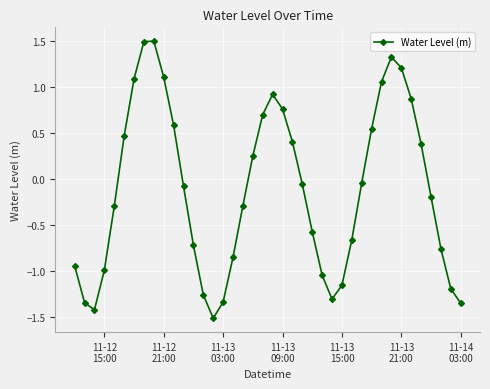

What is the greatest value displayed?

1.5